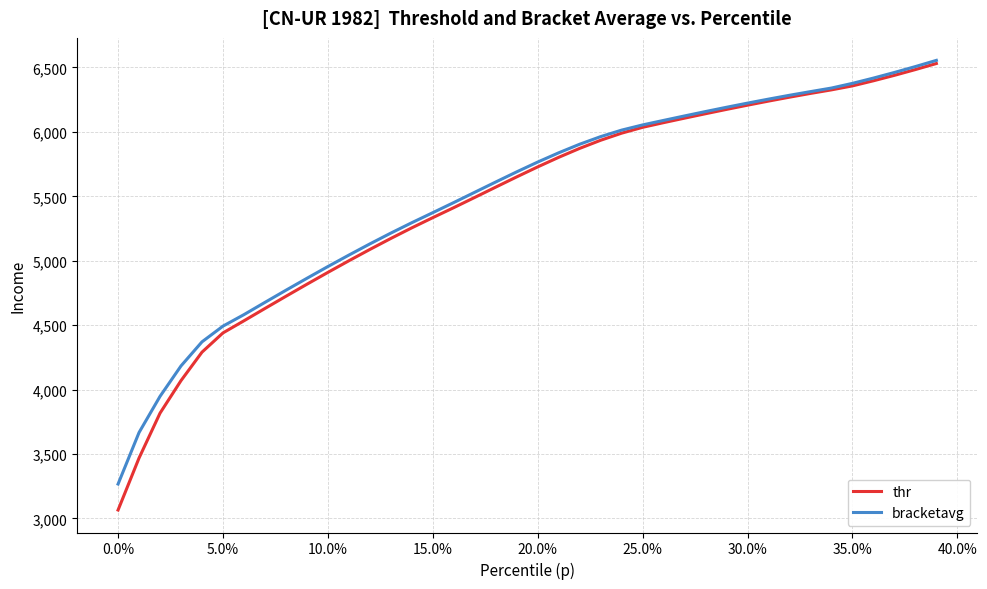

Which series has the widest spread of values?

thr